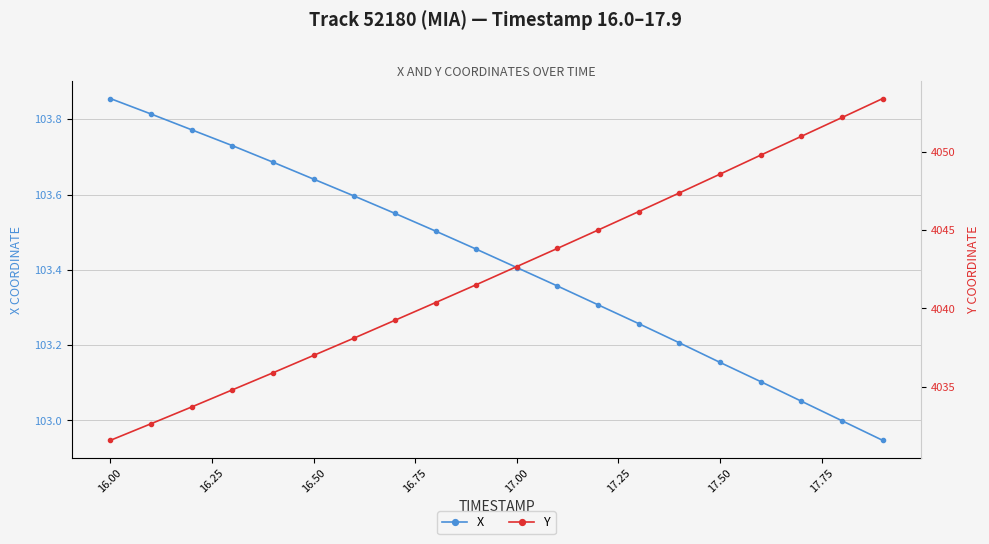

How many data points in X are less than 103?

2